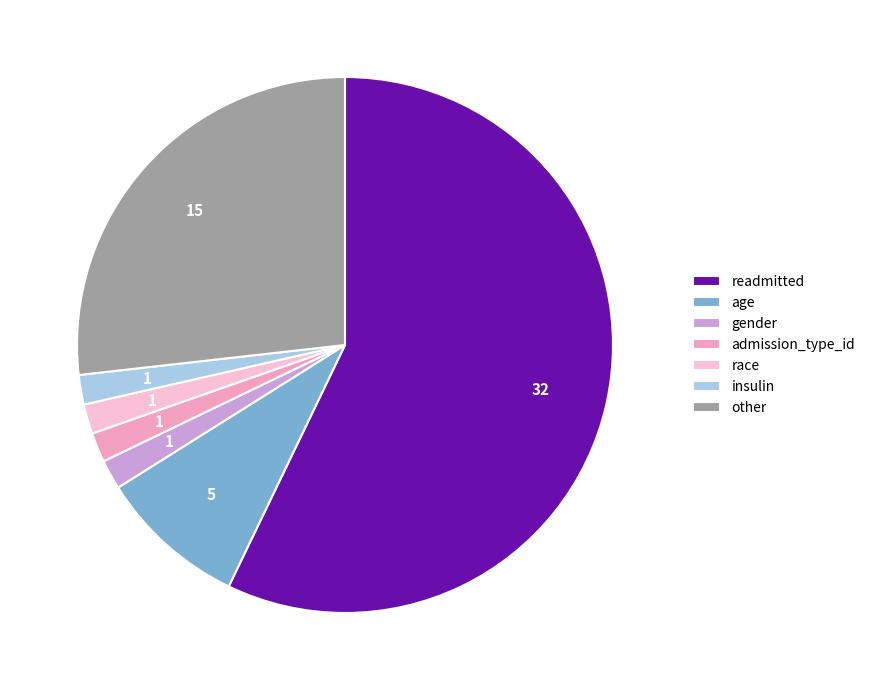

Do readmitted and race together represent more than half of the pie?

Yes